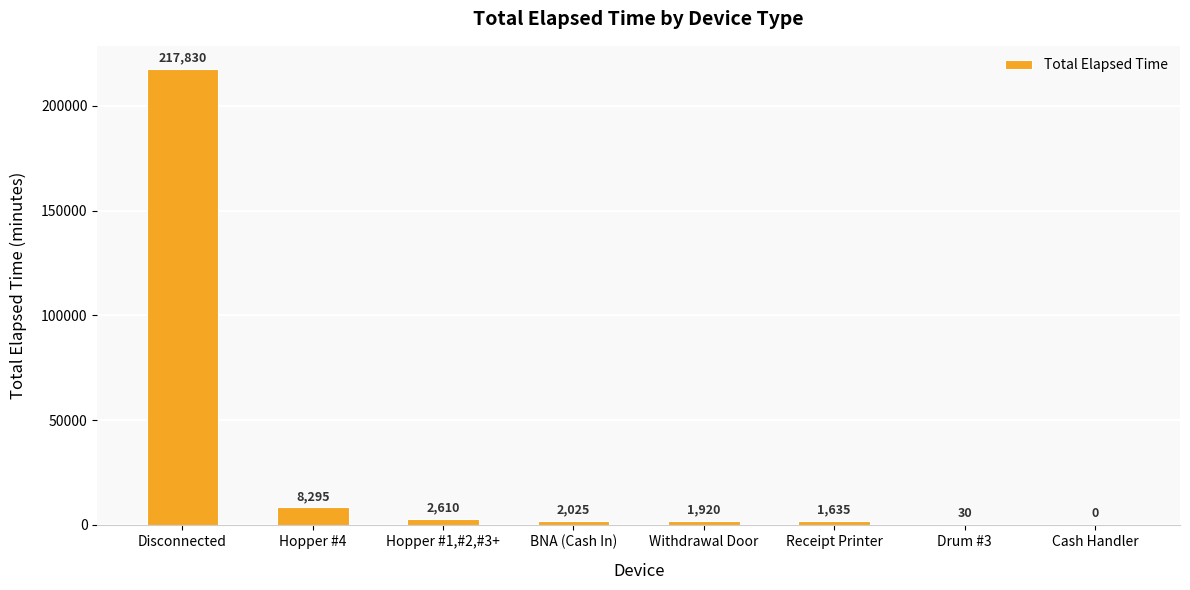

How many positive values are there?

7